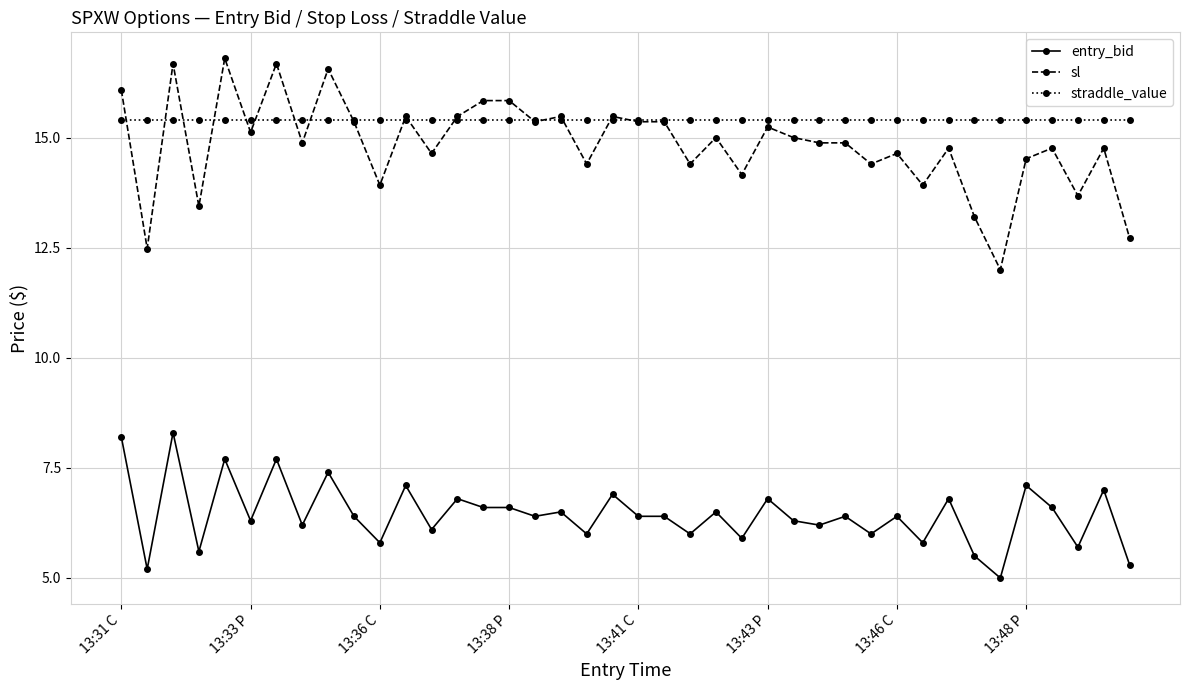

What is the highest value of the entry_bid series?

8.3